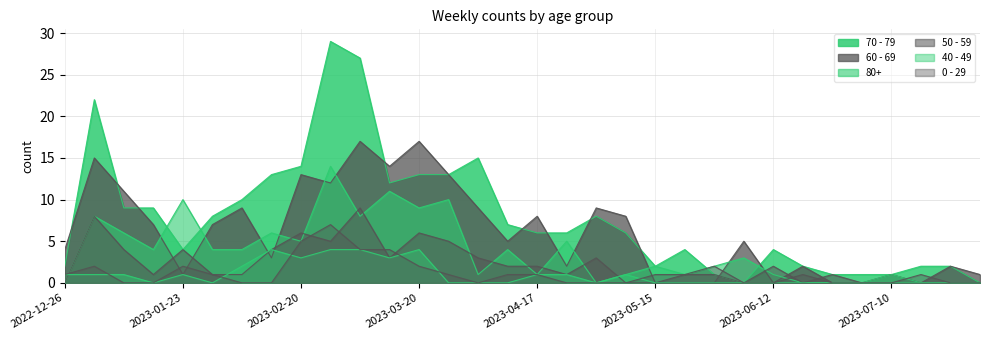

What is the label of the 12th point from the right?

2023-05-15